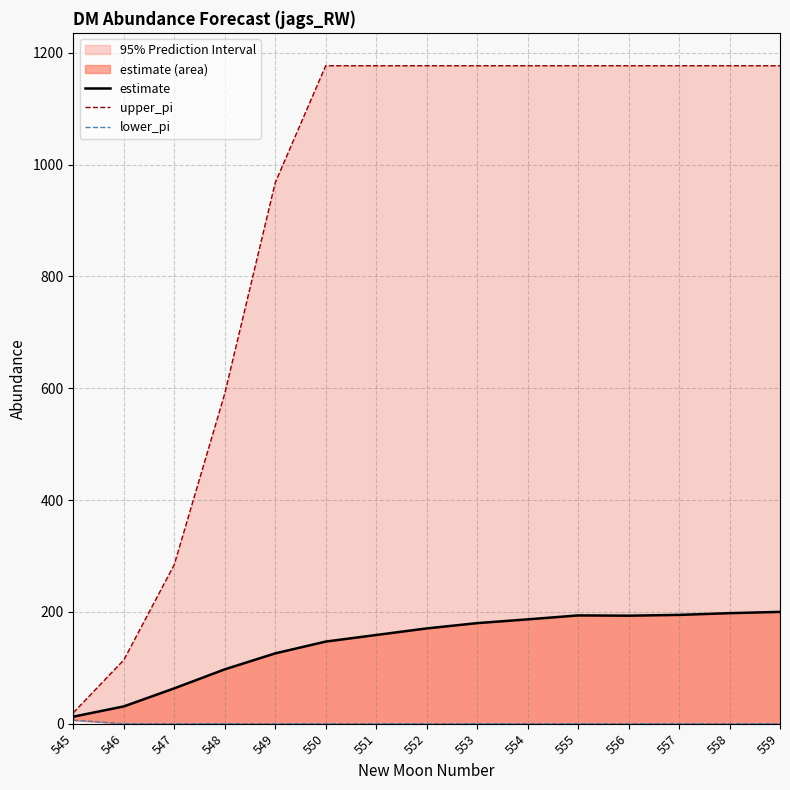

What is the value of the estimate point at the 15th from the left?

200.0